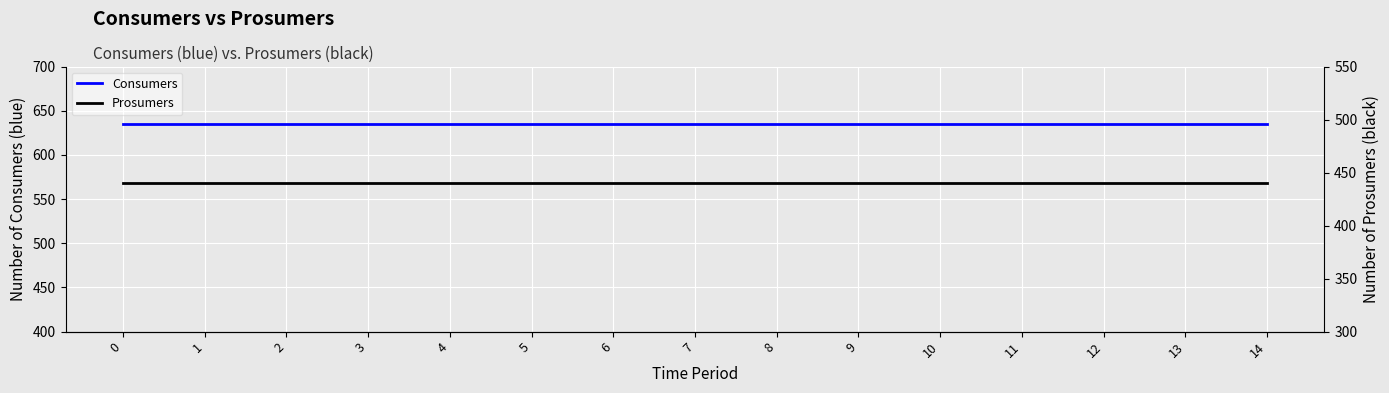

True or false: Consumers and Prosumers intersect in this chart.

False